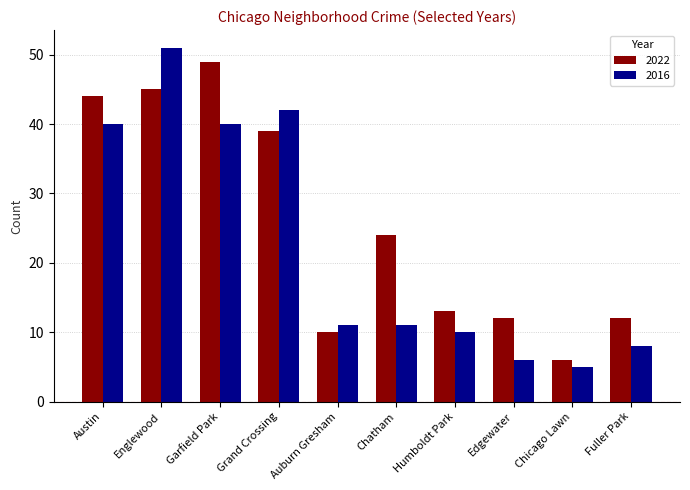

Which series has the widest spread of values?

2016